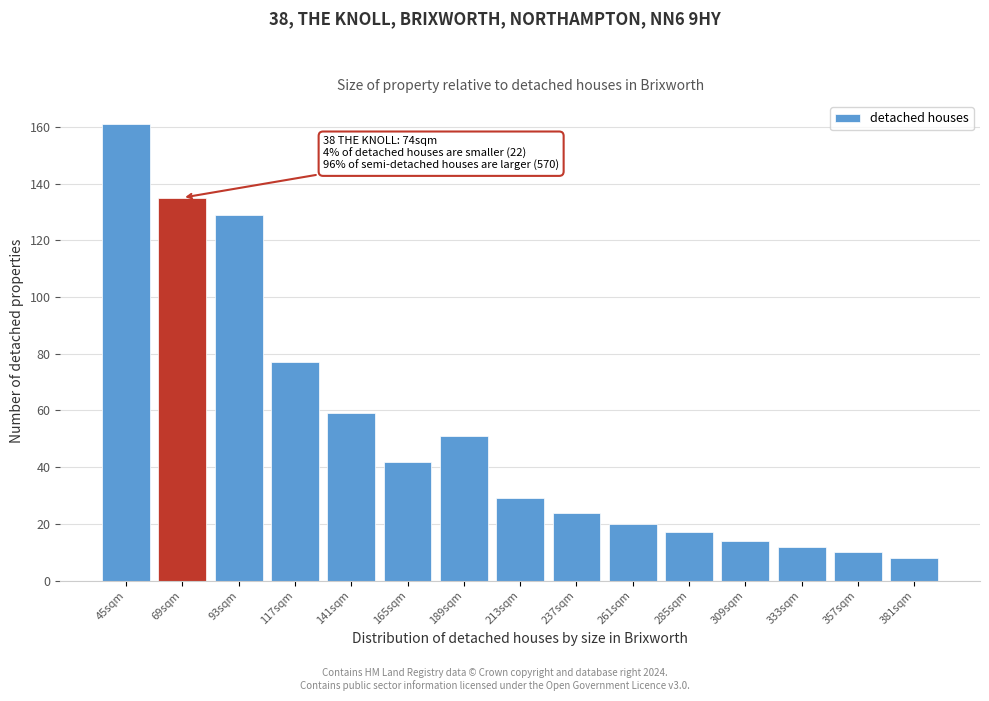

Reading right to left, what are all the values shown in this chart?

381sqm=8	357sqm=10	333sqm=12	309sqm=14	285sqm=17	261sqm=20	237sqm=24	213sqm=29	189sqm=51	165sqm=42	141sqm=59	117sqm=77	93sqm=129	69sqm=135	45sqm=161